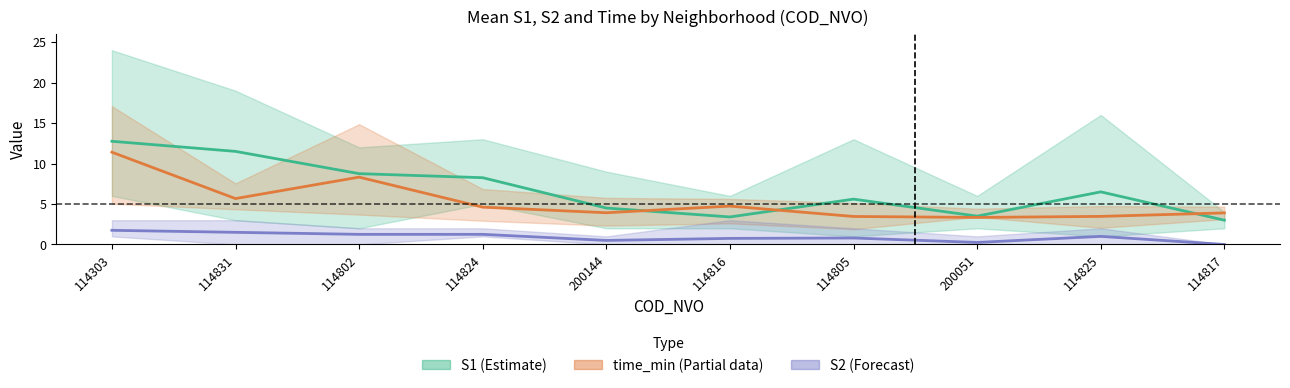

At which label is S1 mean closest to 7?

114825